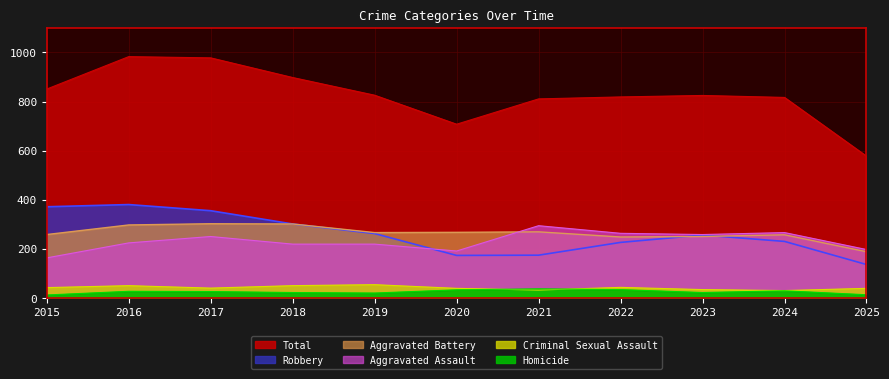

Where is Aggravated Battery nearest to the value 246?

2022